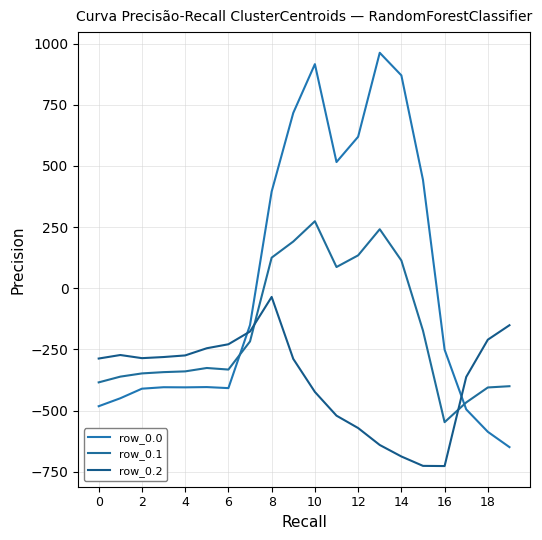

Does the chart display data point markers on the line(s)?

No